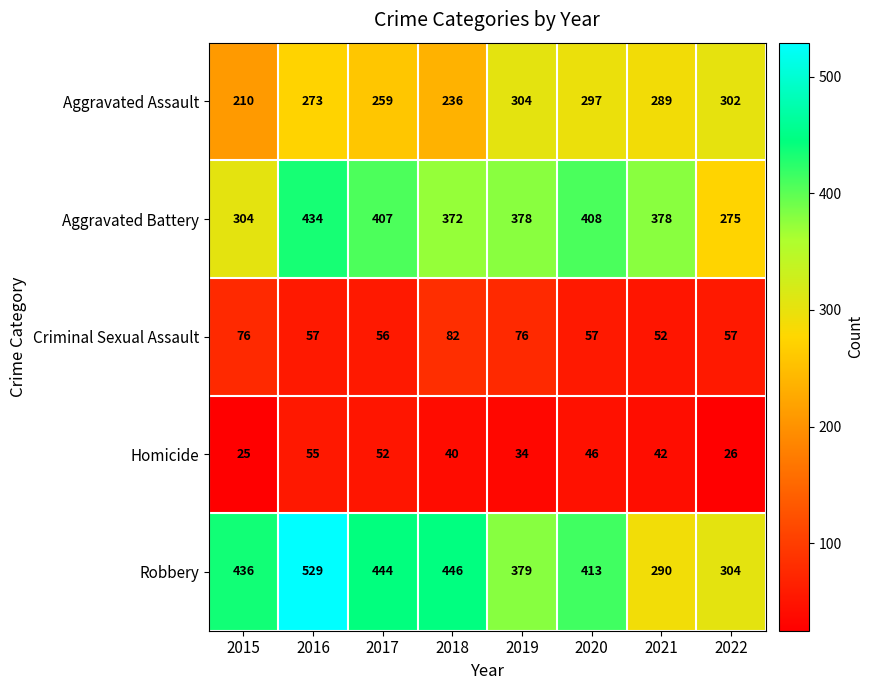

At 2021, list the series in order from smallest to largest.

Homicide, Criminal Sexual Assault, Aggravated Assault, Robbery, Aggravated Battery